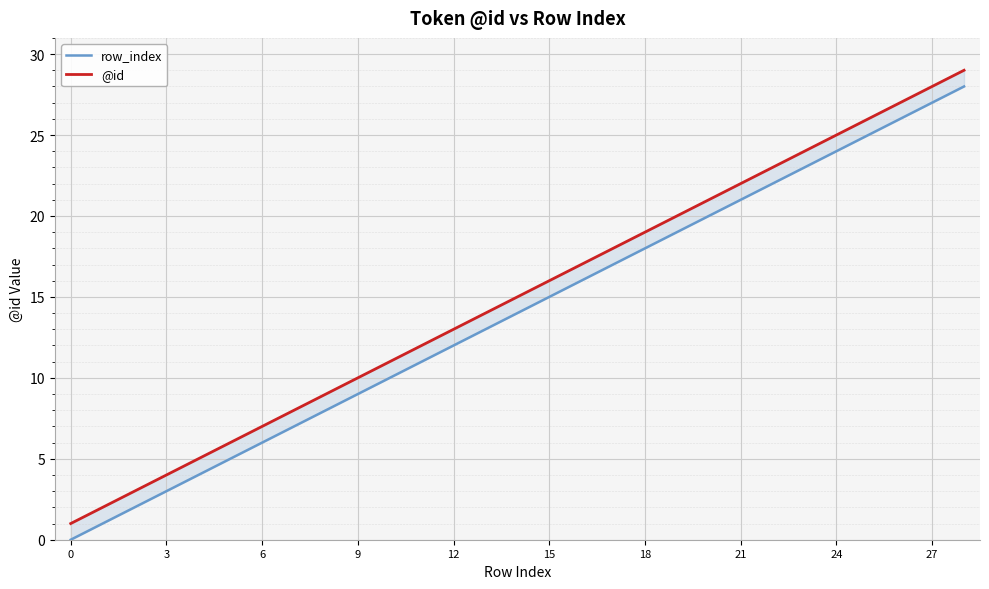

How many data points in row_index are less than 14?

14